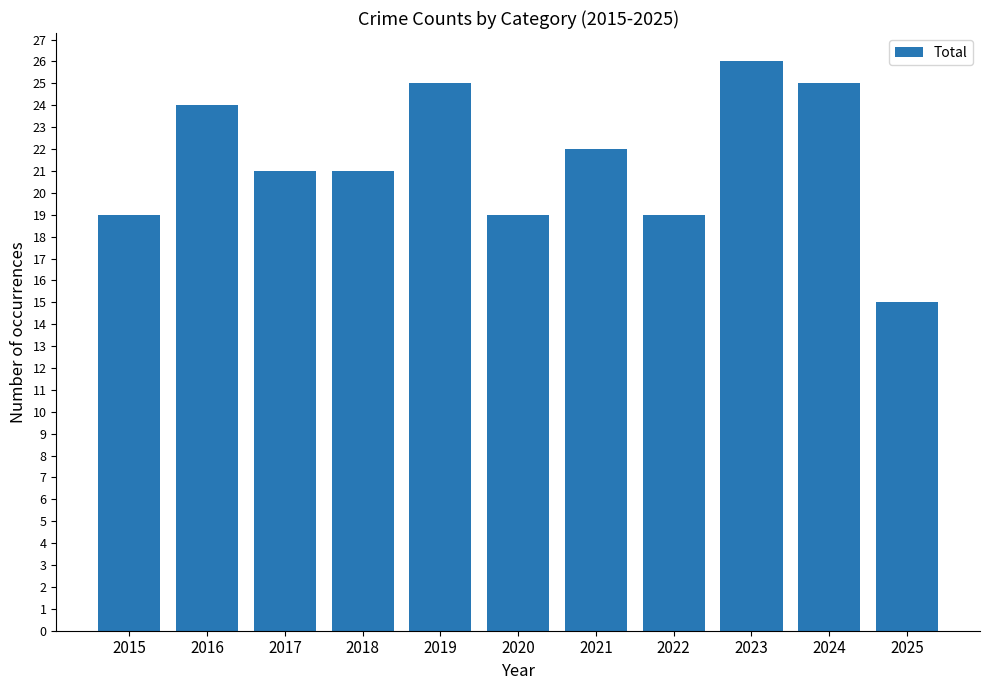

How many series are shown in this chart?

1